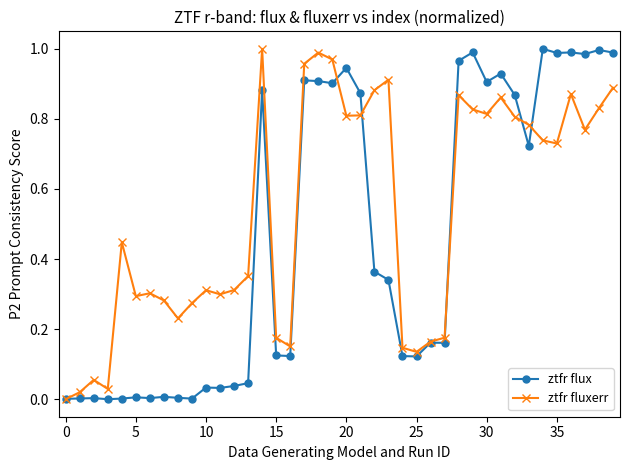

True or false: ztfr flux has more than 0 points higher than both neighbors.

True